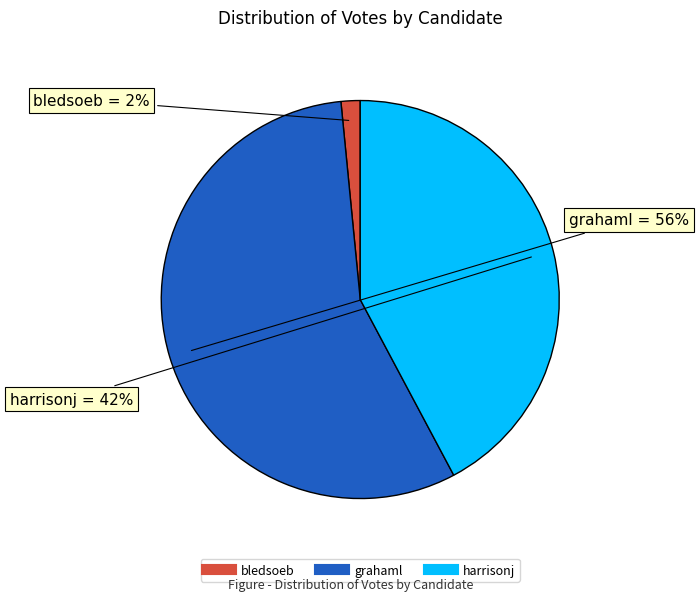

Which category accounts for the majority?

grahaml